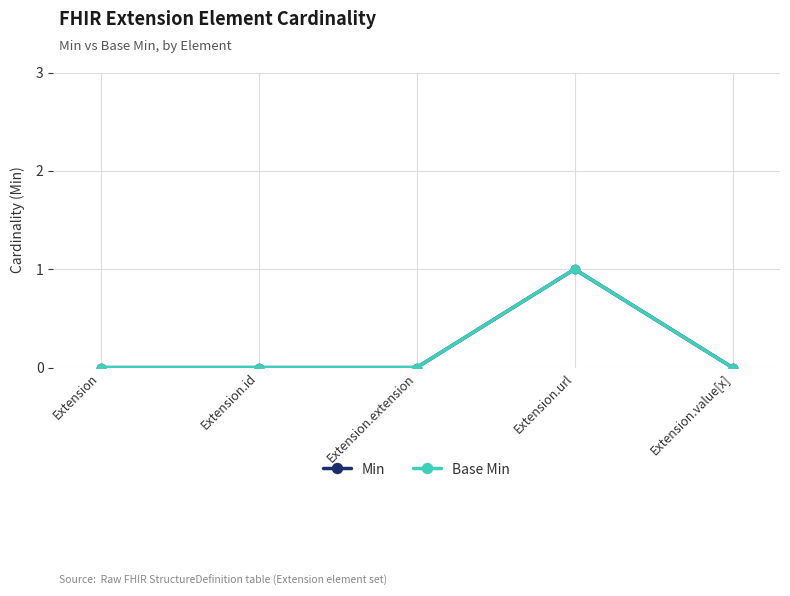

Rank the series by their maximum value, from lowest to highest.

Min, Base Min